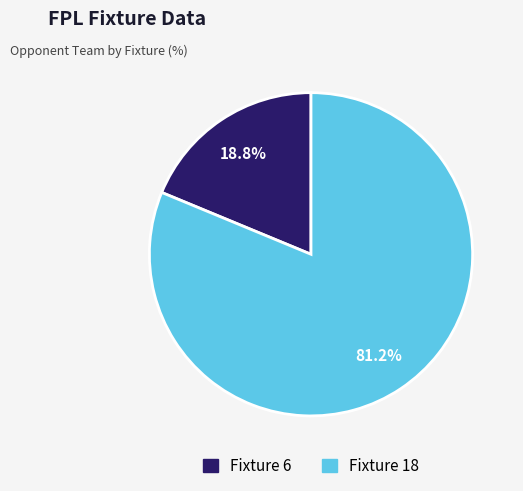

What is the ratio of the value at Fixture 6 to the value at Fixture 18?

0.2